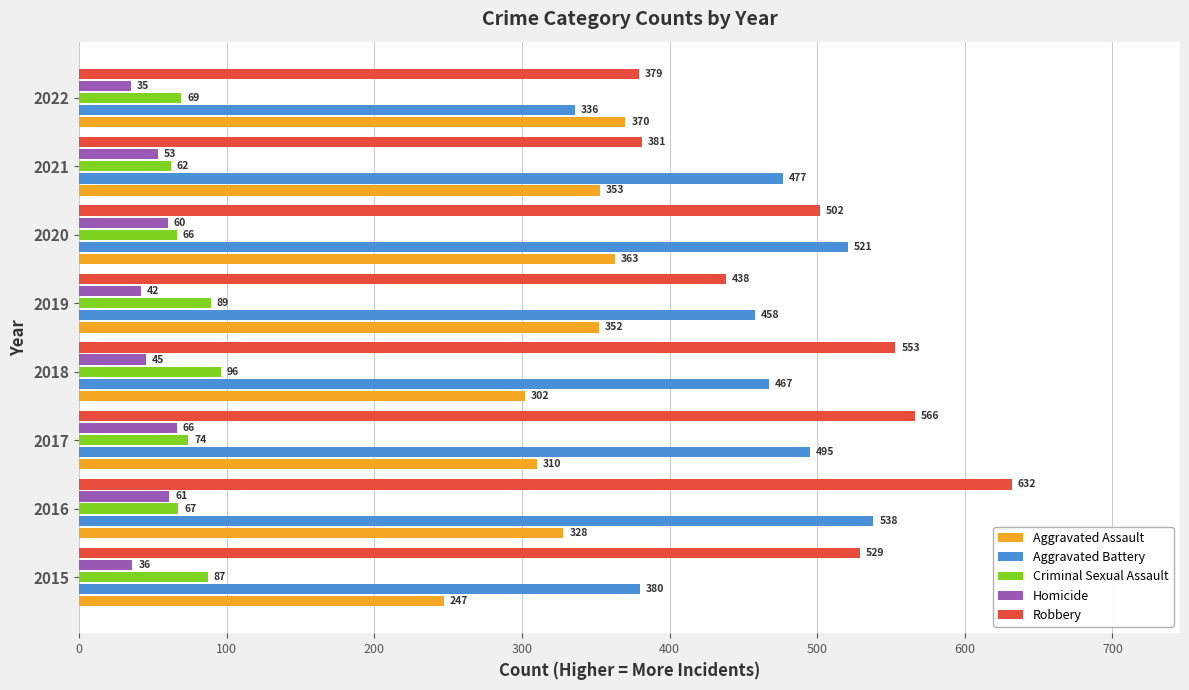

At which category is the sum across all series the highest?

2016